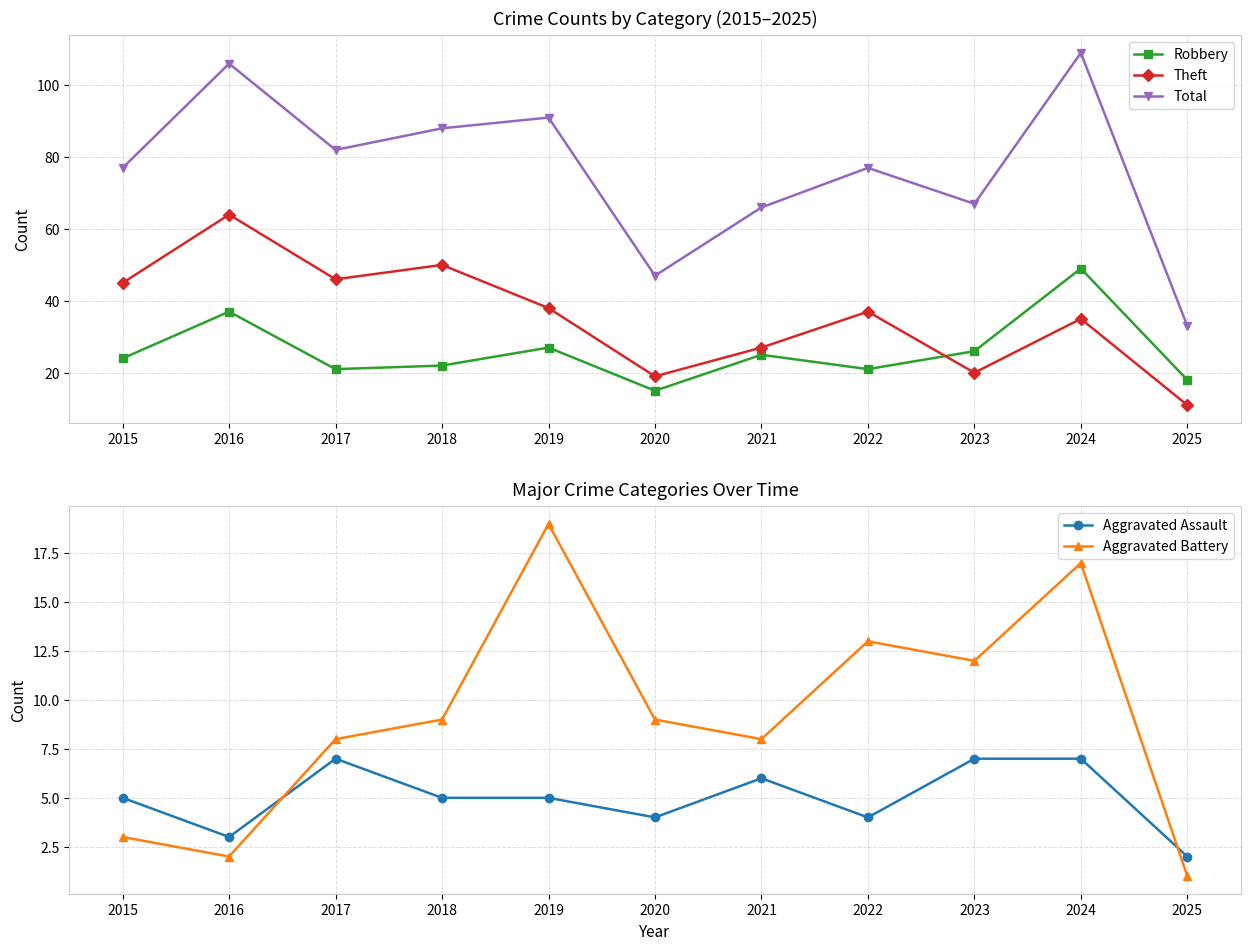

Does the chart have visible grid lines?

Yes